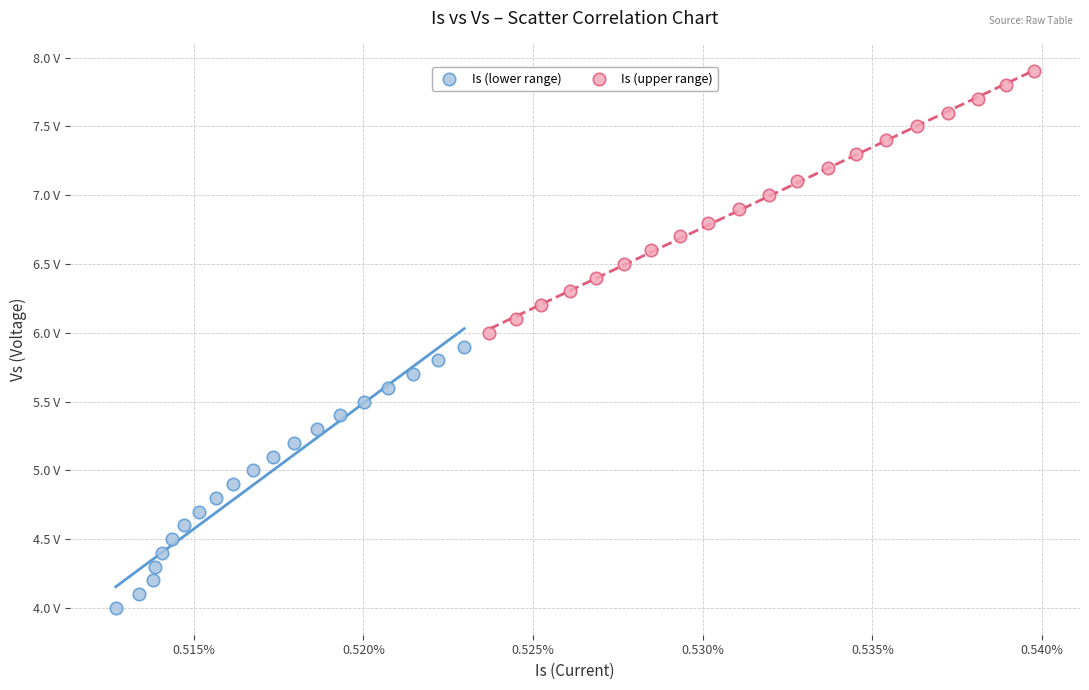

What are all the series names shown in the legend?

Is (lower range), Is (upper range)